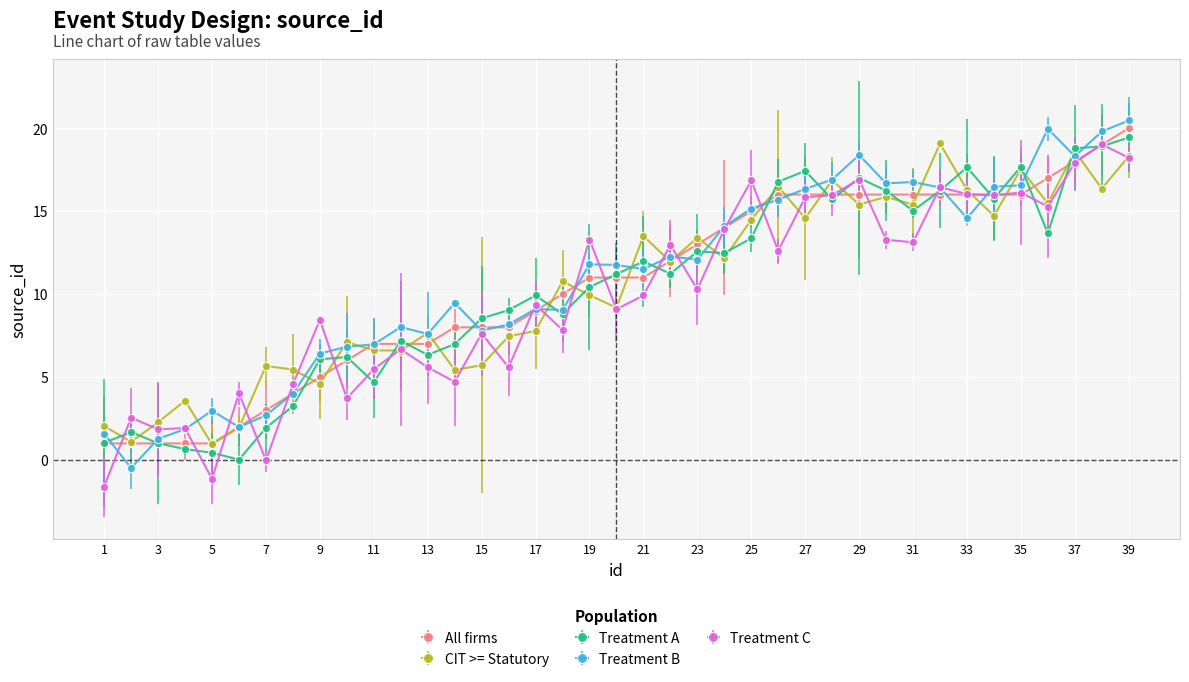

What is the minimum value for CIT >= Statutory?

0.9